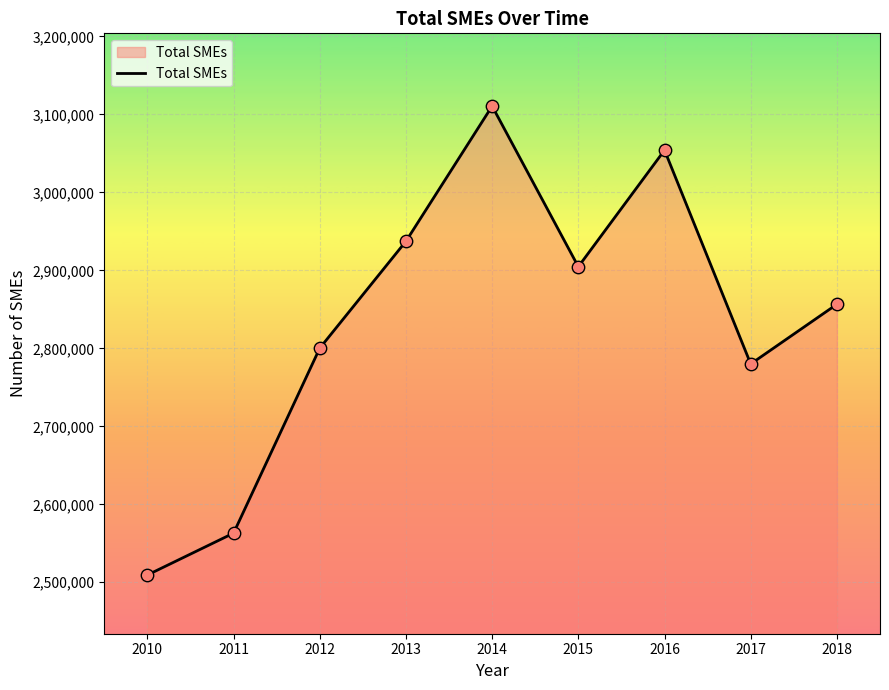

Between 2017 and 2014, which is larger?

2014